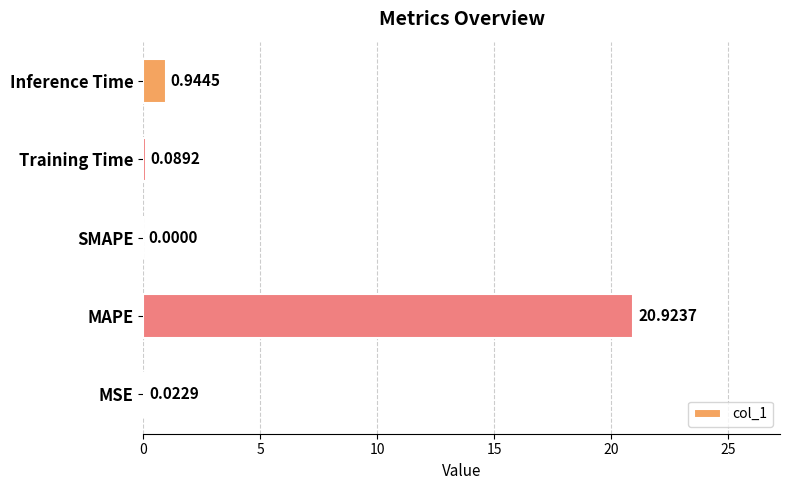

Are the bars horizontal?

Yes